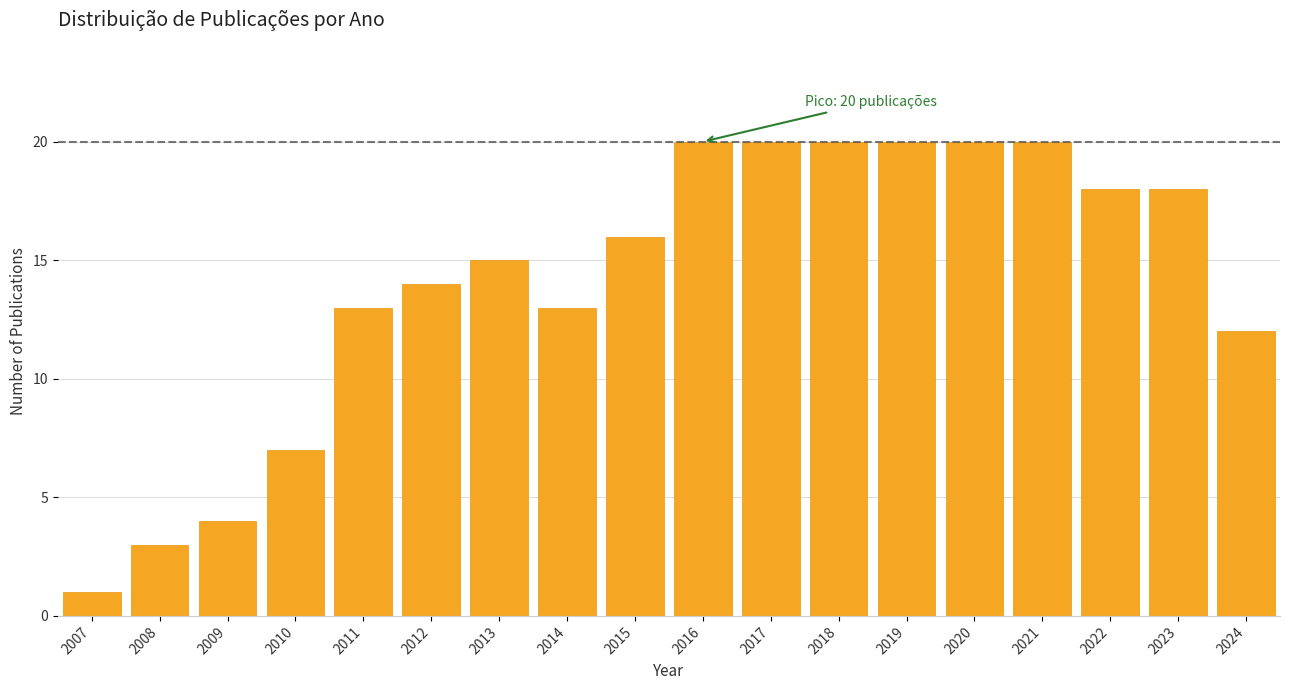

Reading left to right, what are all the values shown in this chart?

2007=1	2008=3	2009=4	2010=7	2011=13	2012=14	2013=15	2014=13	2015=16	2016=20	2017=20	2018=20	2019=20	2020=20	2021=20	2022=18	2023=18	2024=12